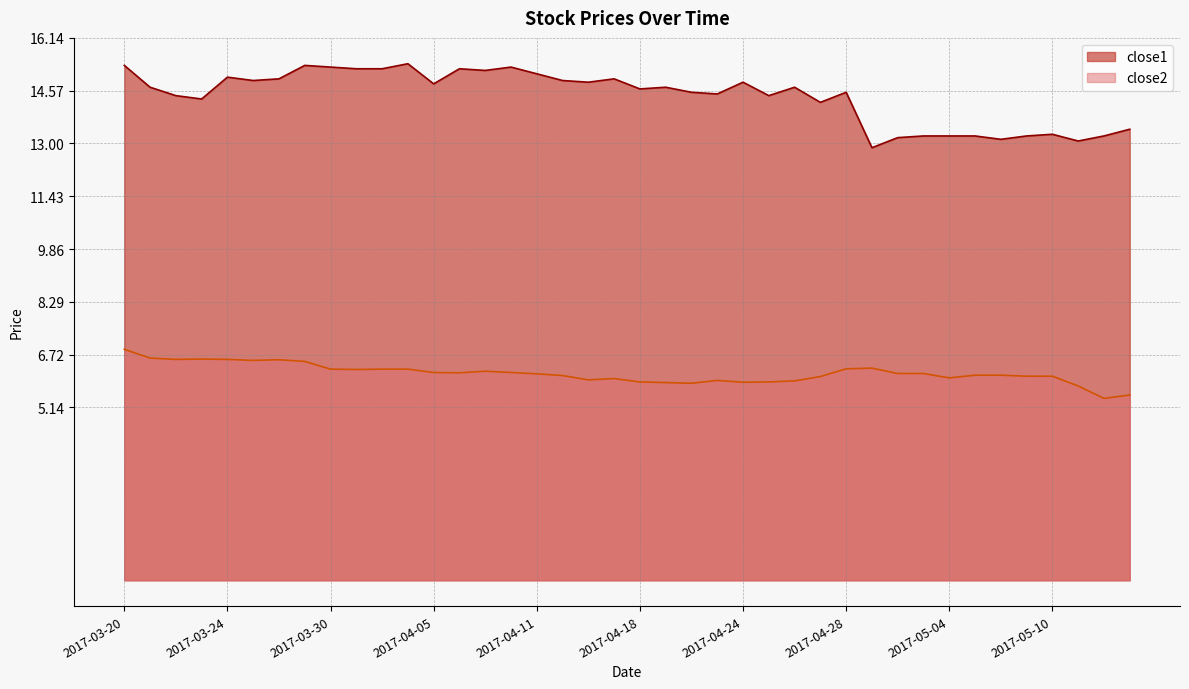

The close1 series shows 24.3 at 2017-03-28. True or false?

False